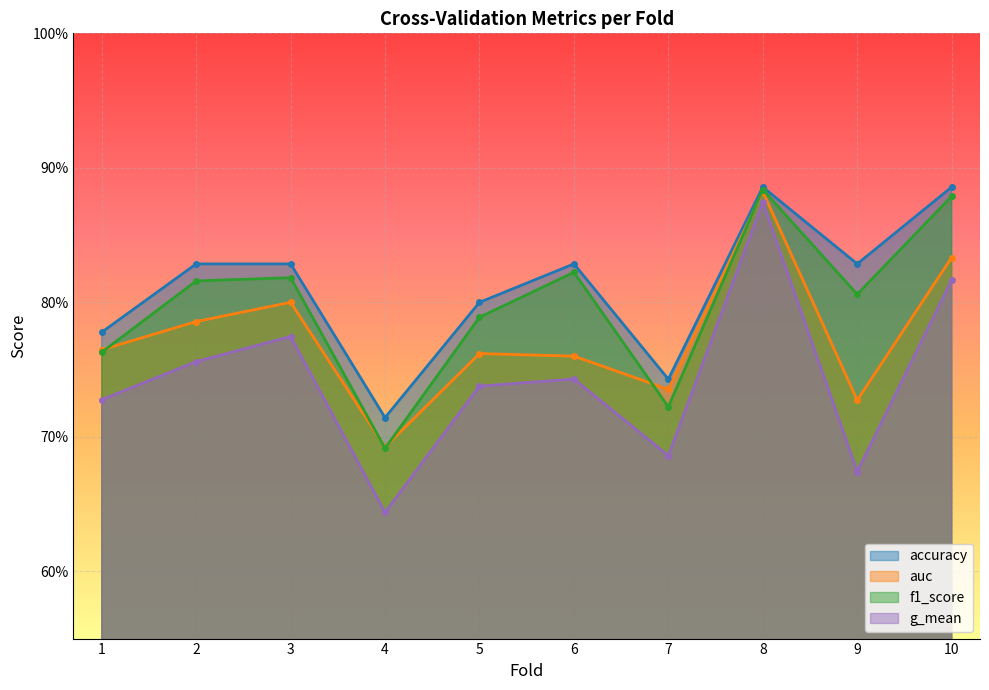

Where is the first local maximum for accuracy?

6